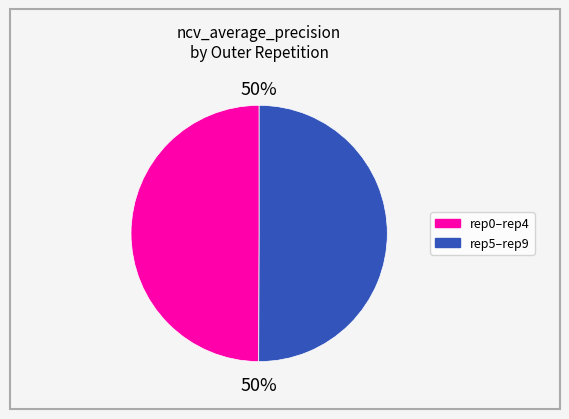

To the nearest percent, what is the average slice percentage?

50%